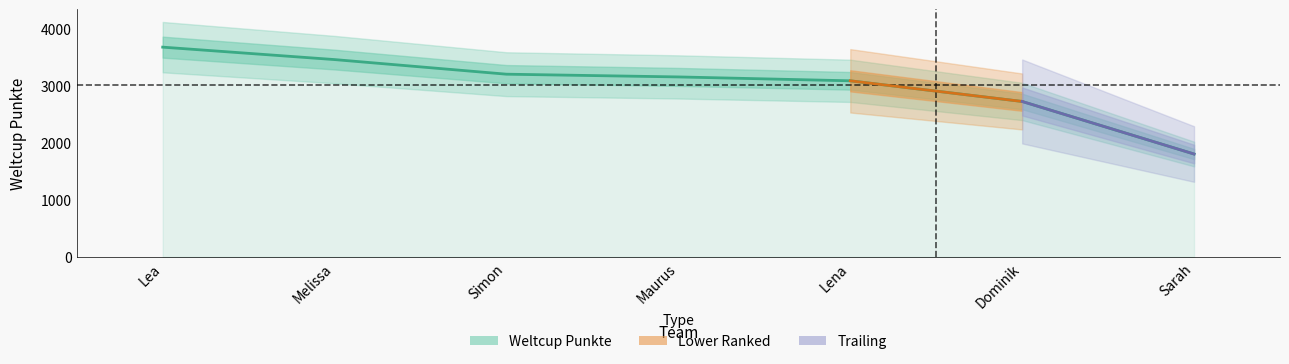

Is it true that the value at Dominik is 2725?

True